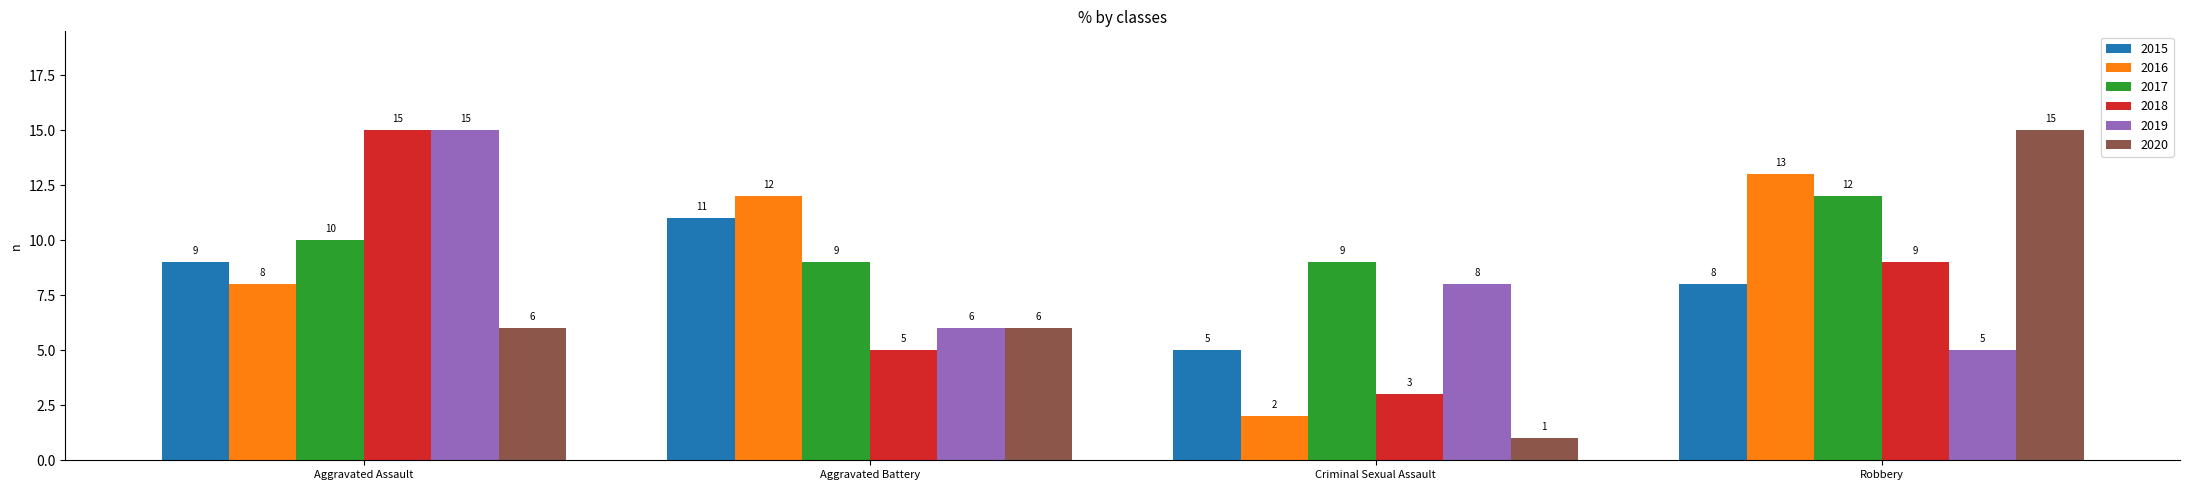

What is the difference between the highest and lowest values at Aggravated Assault?

9